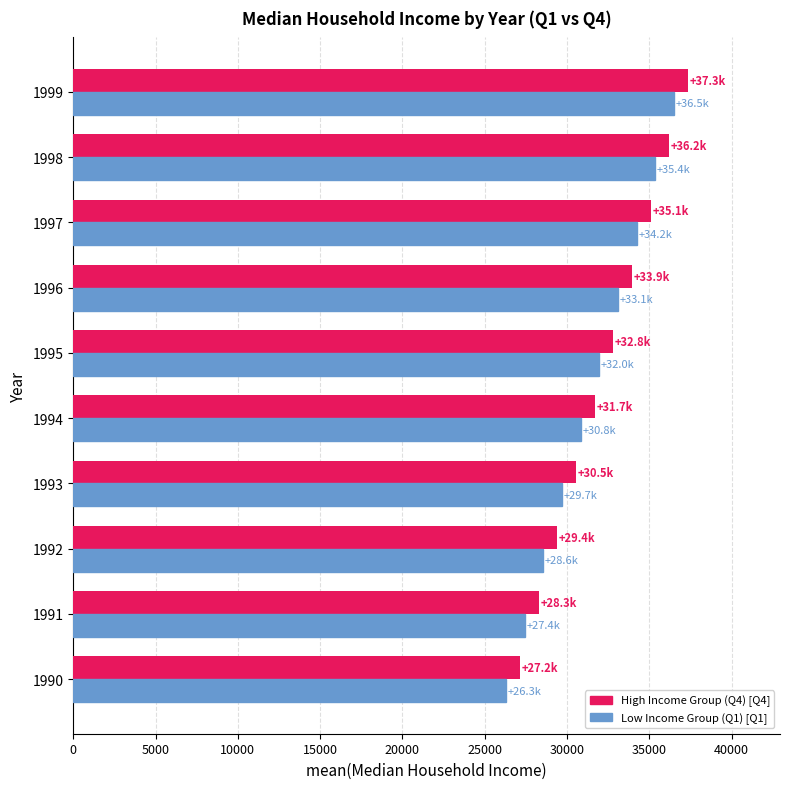

What is the total value across all series at 1992?

57980.9